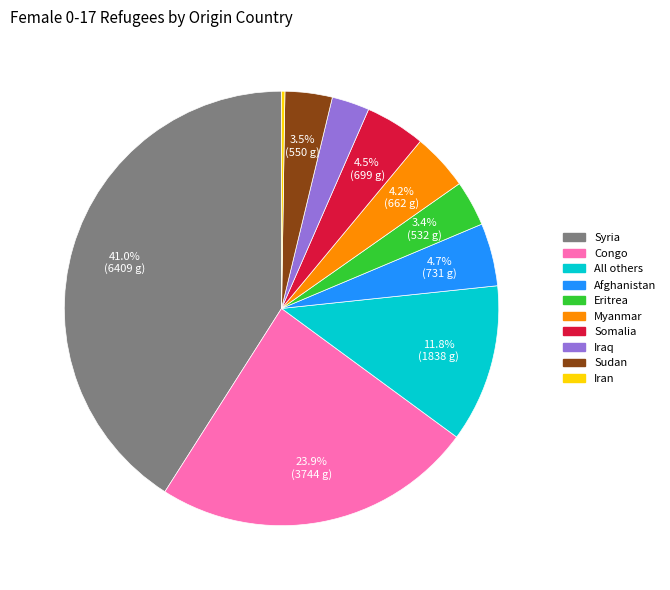

Is the sum of Afghanistan and Syria greater than half?

No